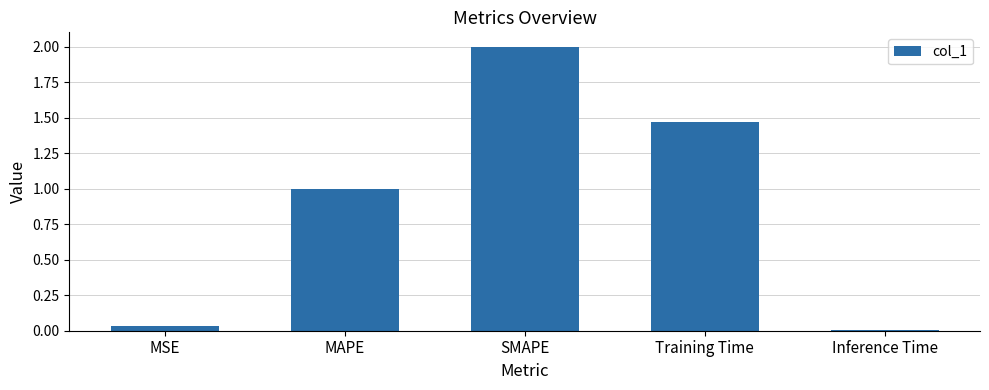

Which category has the highest value across all series?

SMAPE